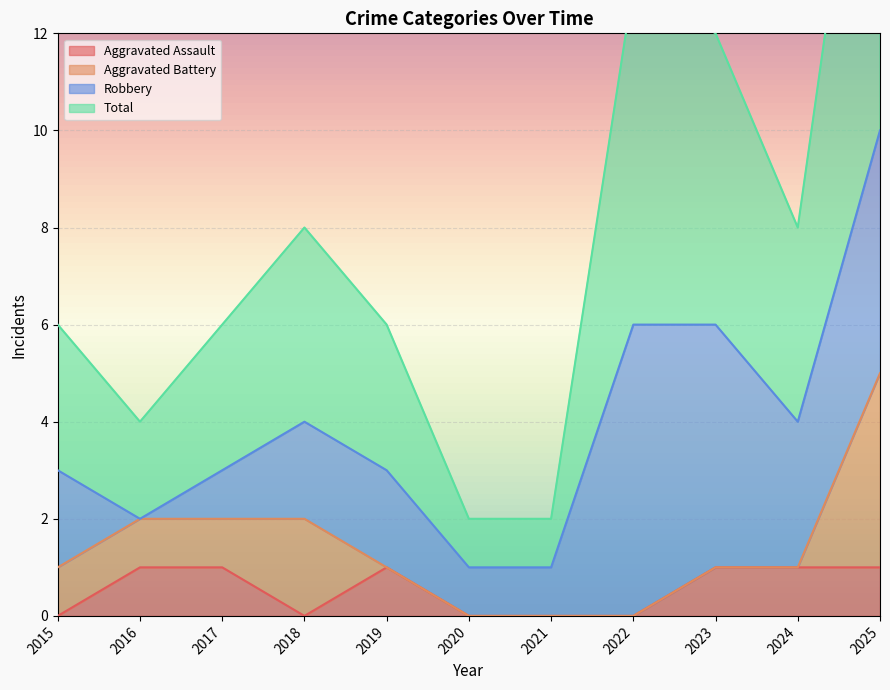

Between 2021 and 2016, which is larger?

2016